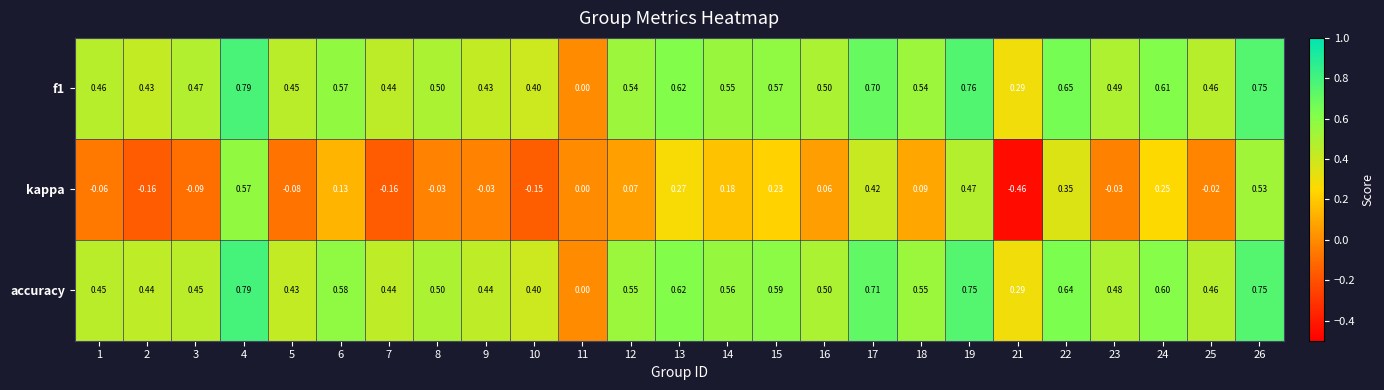

Is the value of f1 at 16 greater than the value of kappa at 21?

Yes